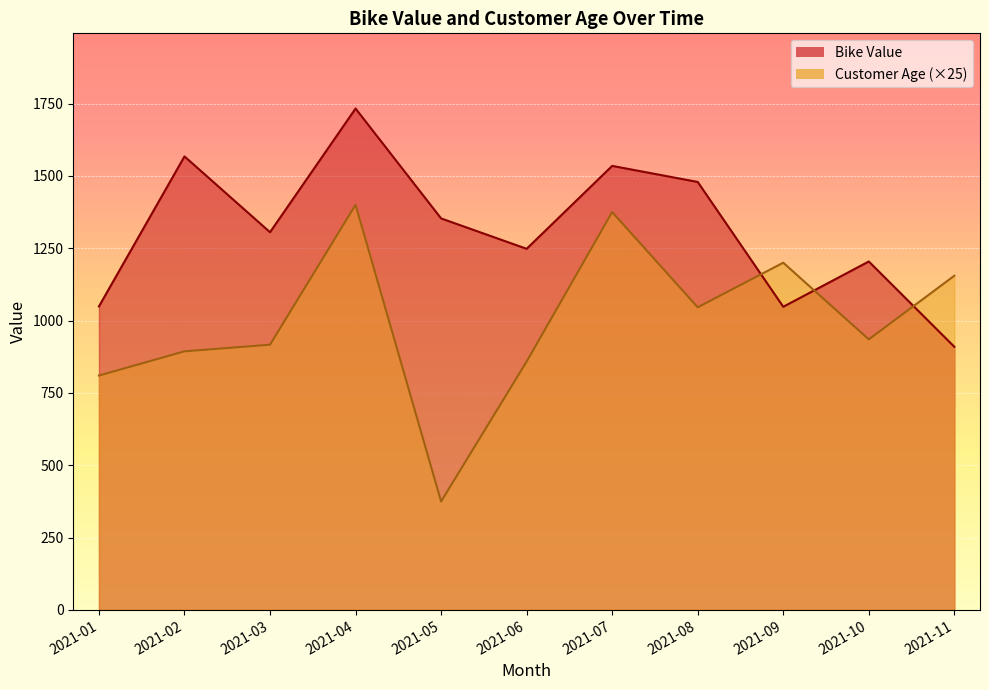

How many lines are shown in the chart?

2